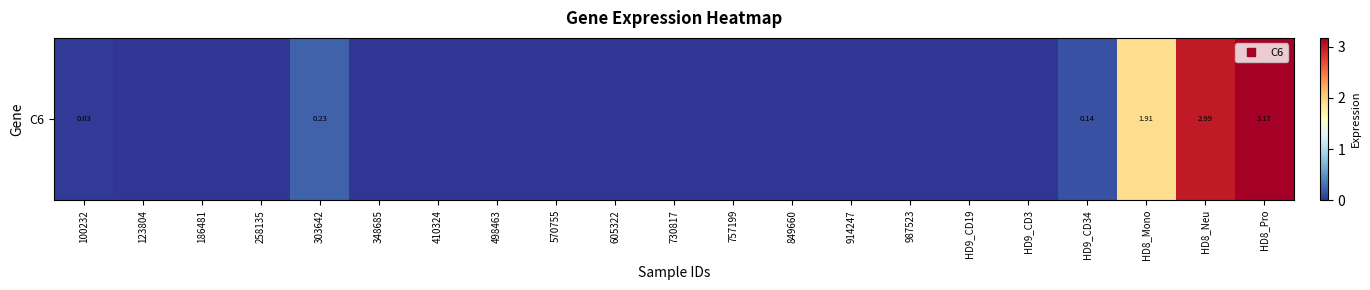

Is it true that the value at 757199 is 0.0?

True